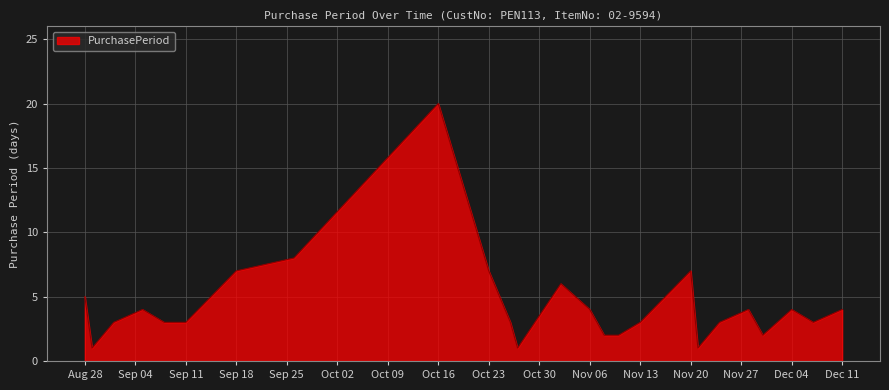

How many series are shown in this chart?

1